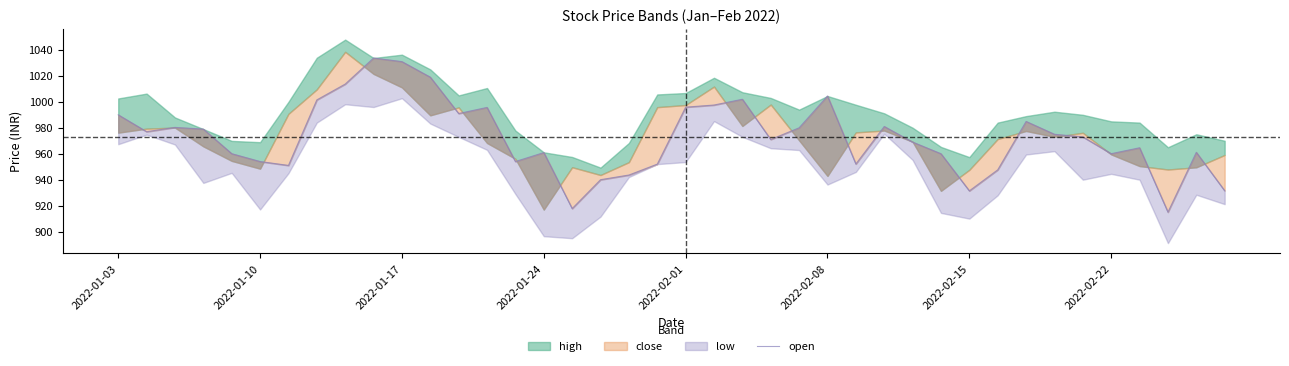

What is the difference between the maximum and minimum values?

118.8